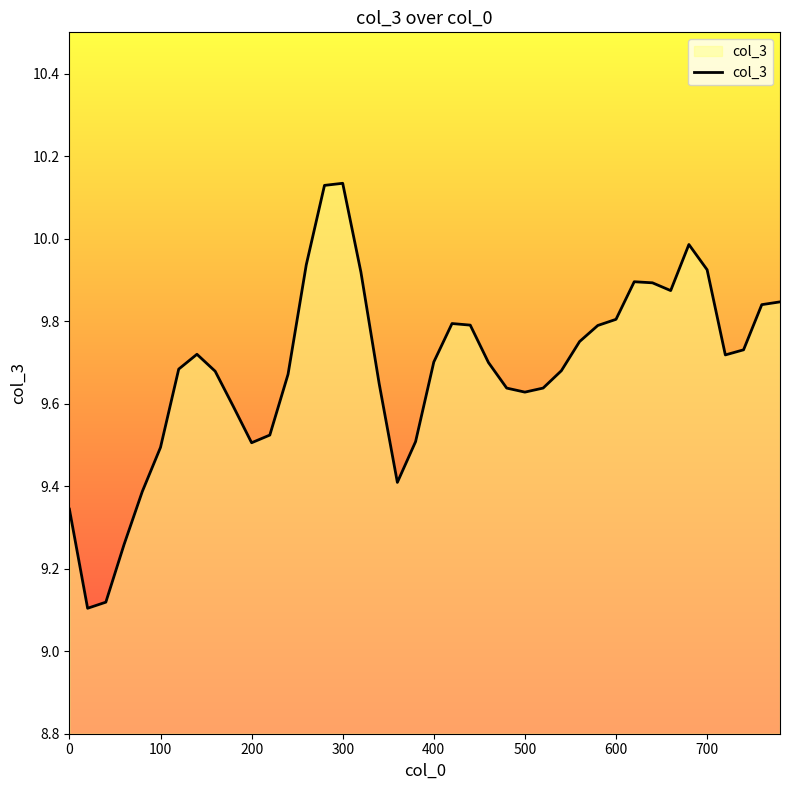

What is the difference between the maximum and minimum values?

1.0